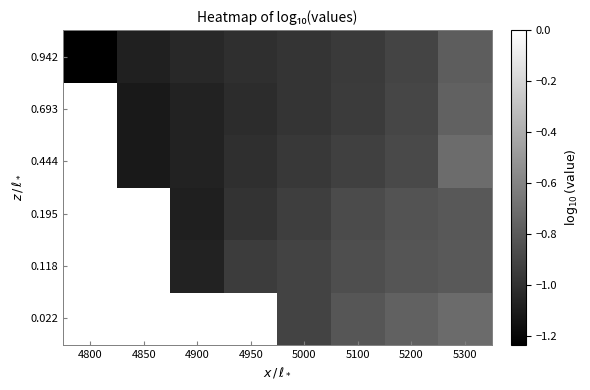

What is the spread (max minus min) of values at 4950?

1.0